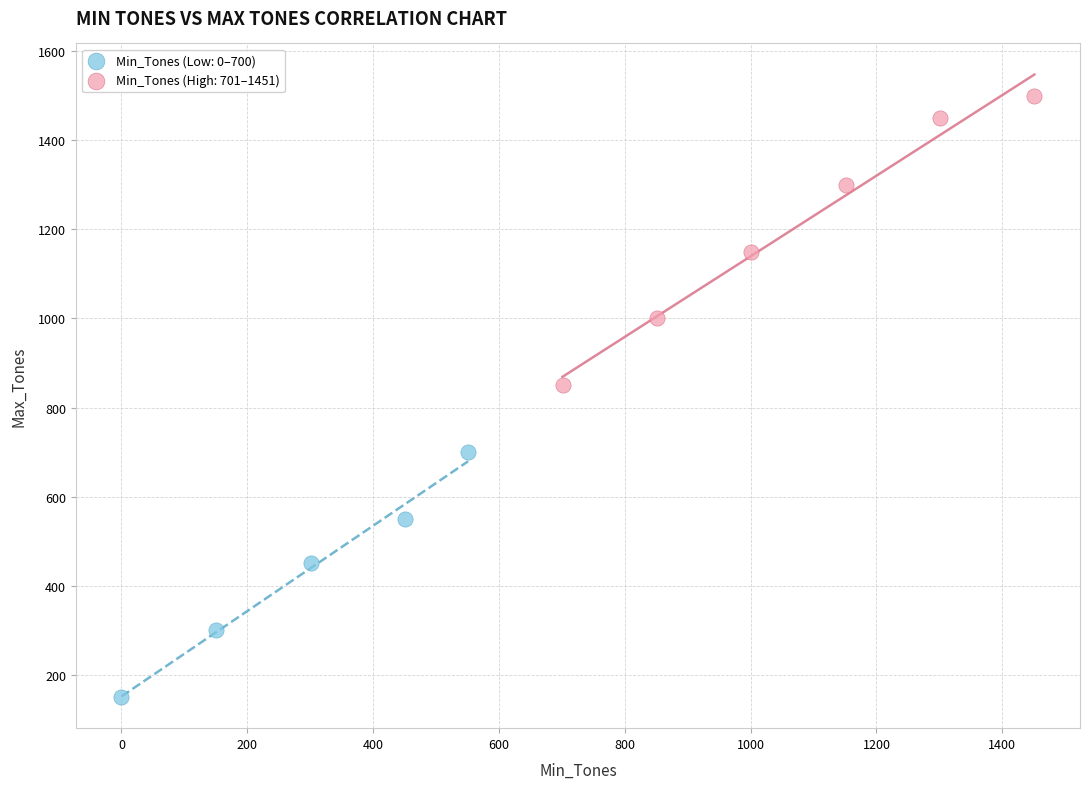

Which series contains the lowest Y value?

Min_Tones (Low: 0–700)